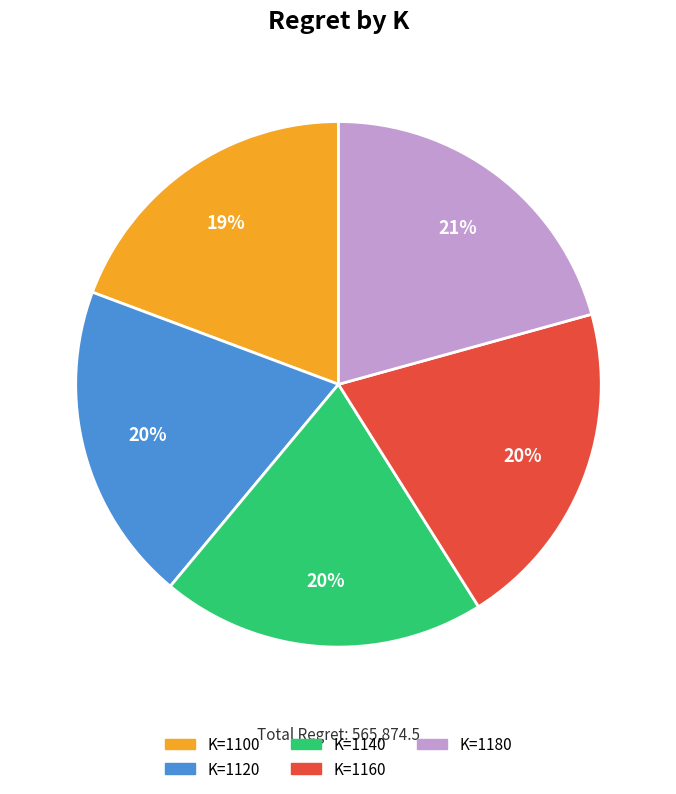

Does any single category account for the majority?

No